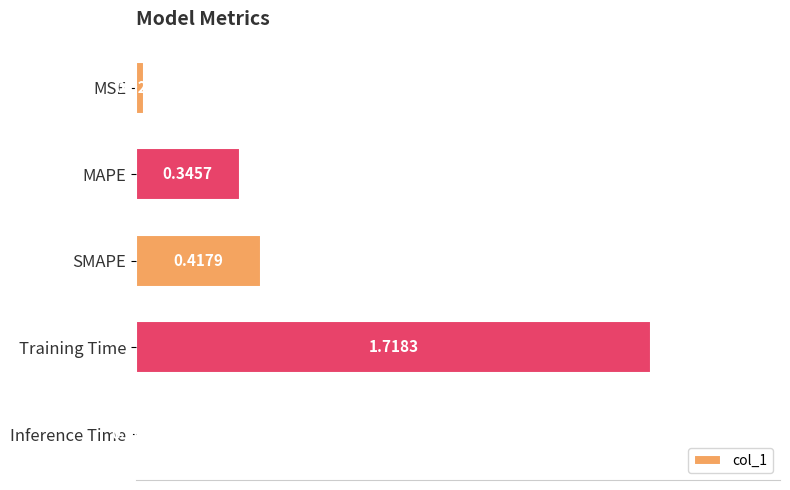

Where is the data nearest to the value 0?

Inference Time